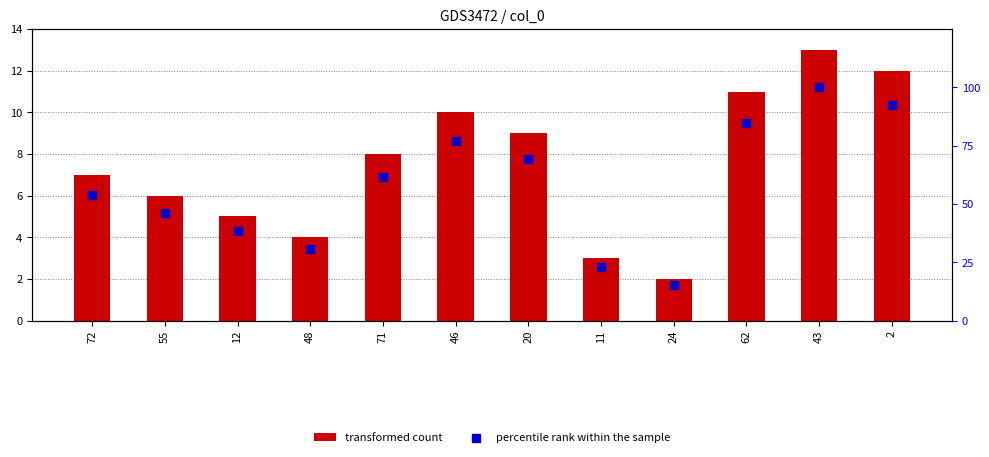

At how many categories does at least one series exceed 85?

2